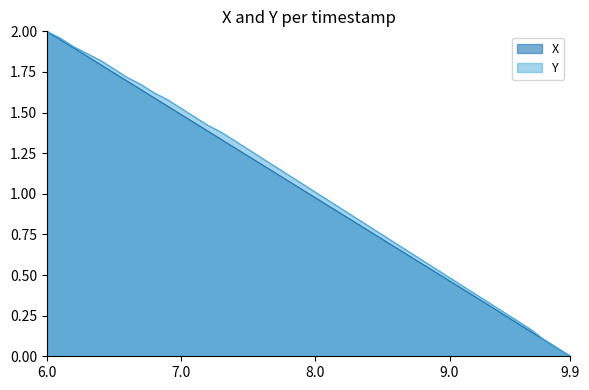

Is it true that Y equals 3.6 at 6.0?

False